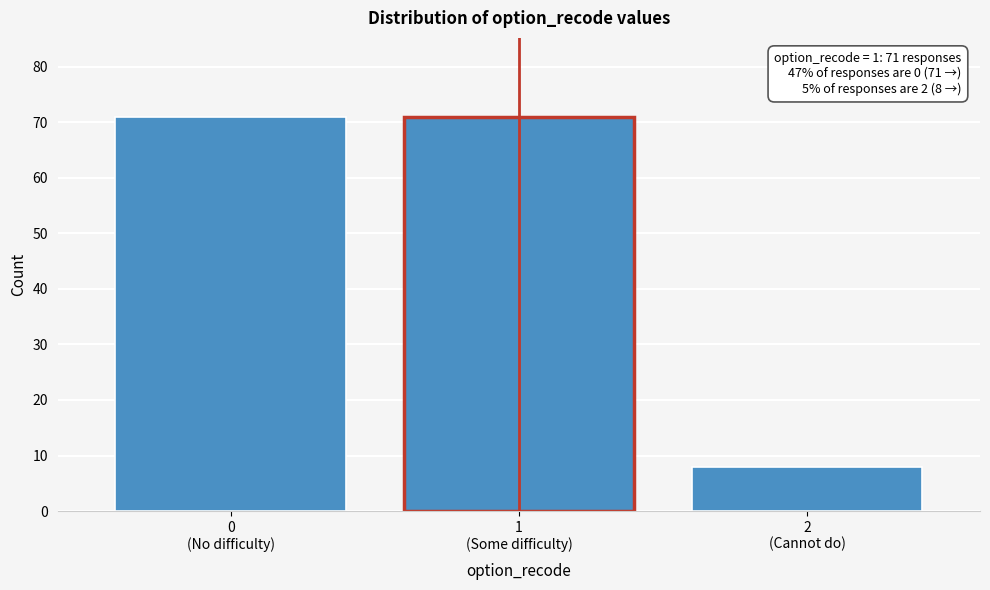

Reading left to right, what are all the values shown in this chart?

71	71	8